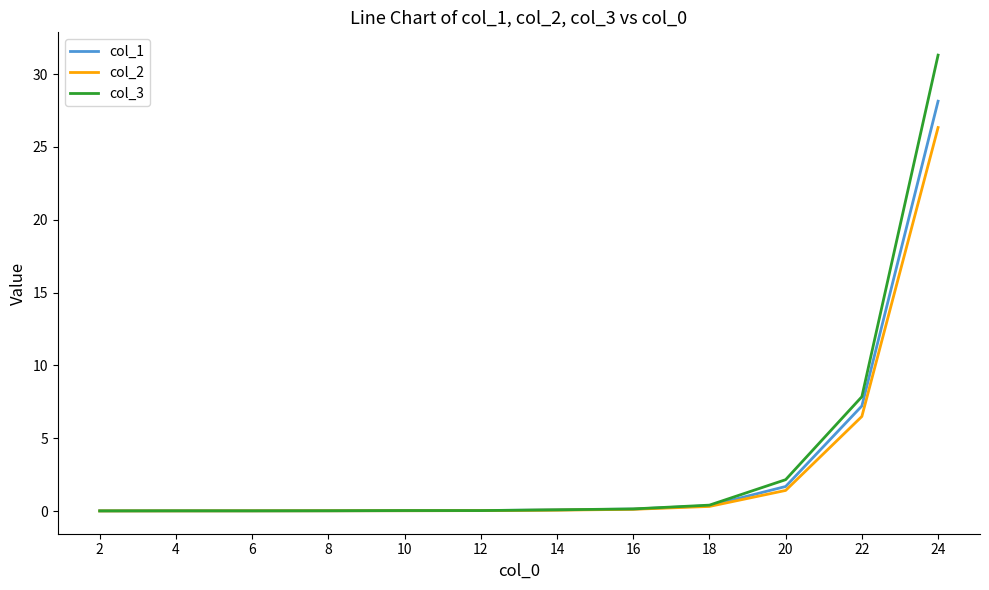

What is the maximum value shown in the chart?

31.3